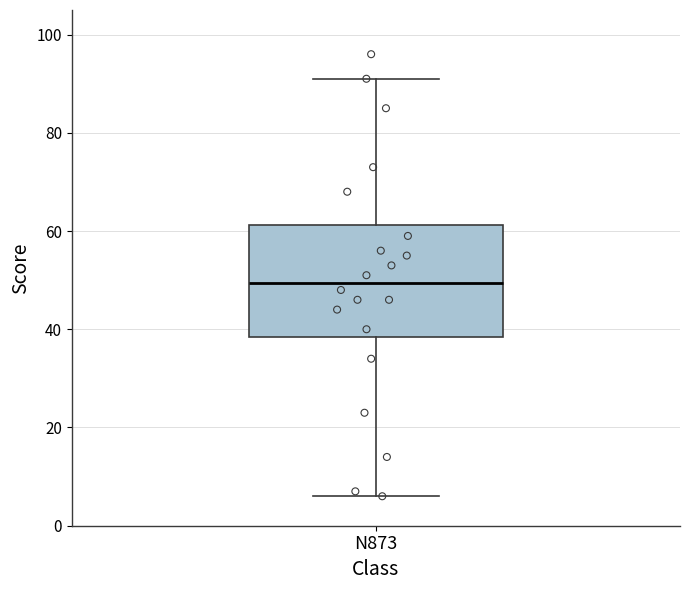

Read this box plot against the y-axis: the position of the median line, the range covered by the box, and the ends of both whiskers. The values are not printed on the chart, so give them approximately, as read against the axis.

median 50, box 38 to 62, whiskers 6 to 92